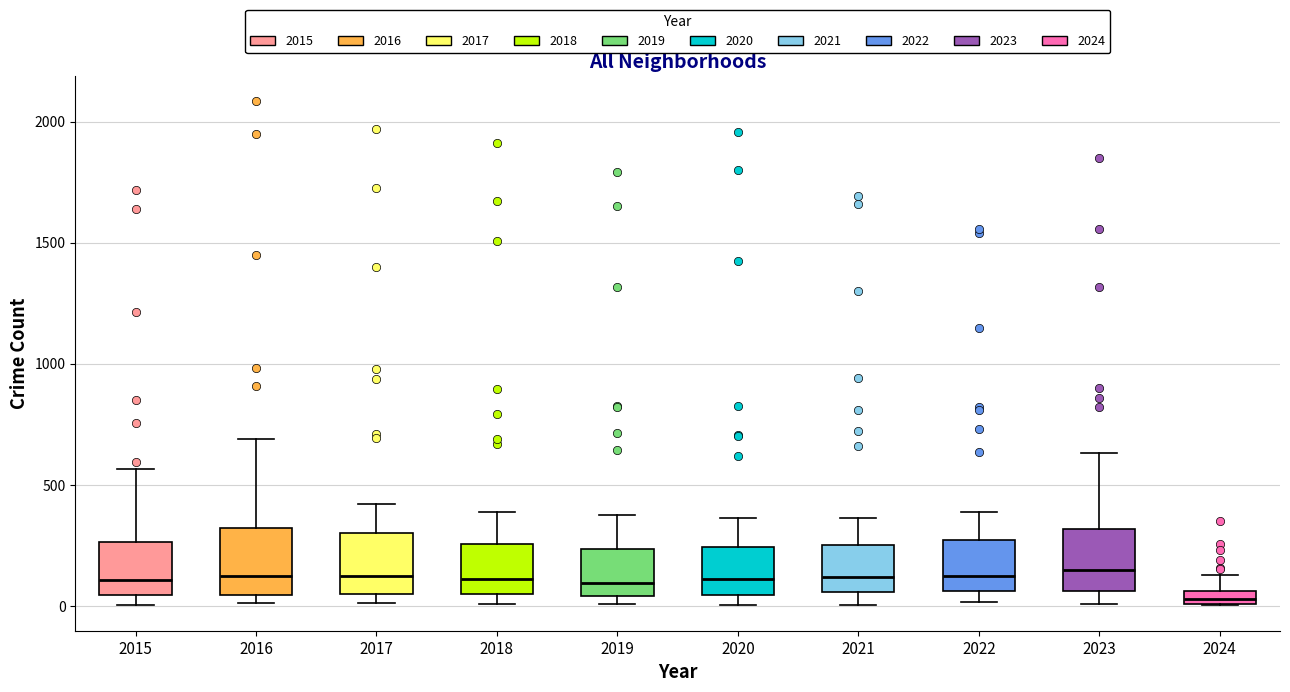

Where does the upper whisker of the box at x = 2019 end on the y-axis? The values are not printed on the chart, so give them approximately, as read against the axis.

400